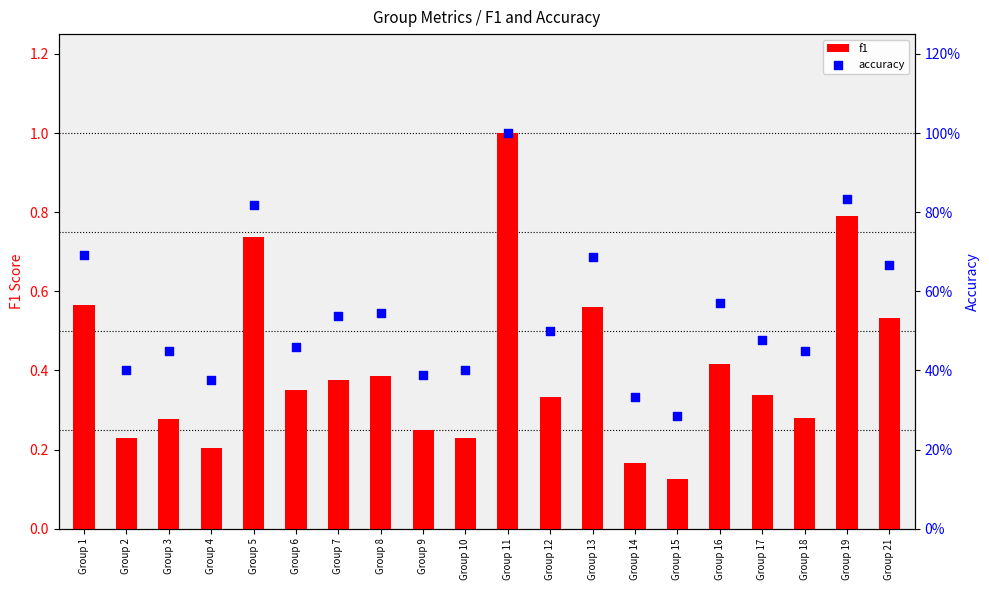

What are all the series names shown in the legend?

f1, accuracy